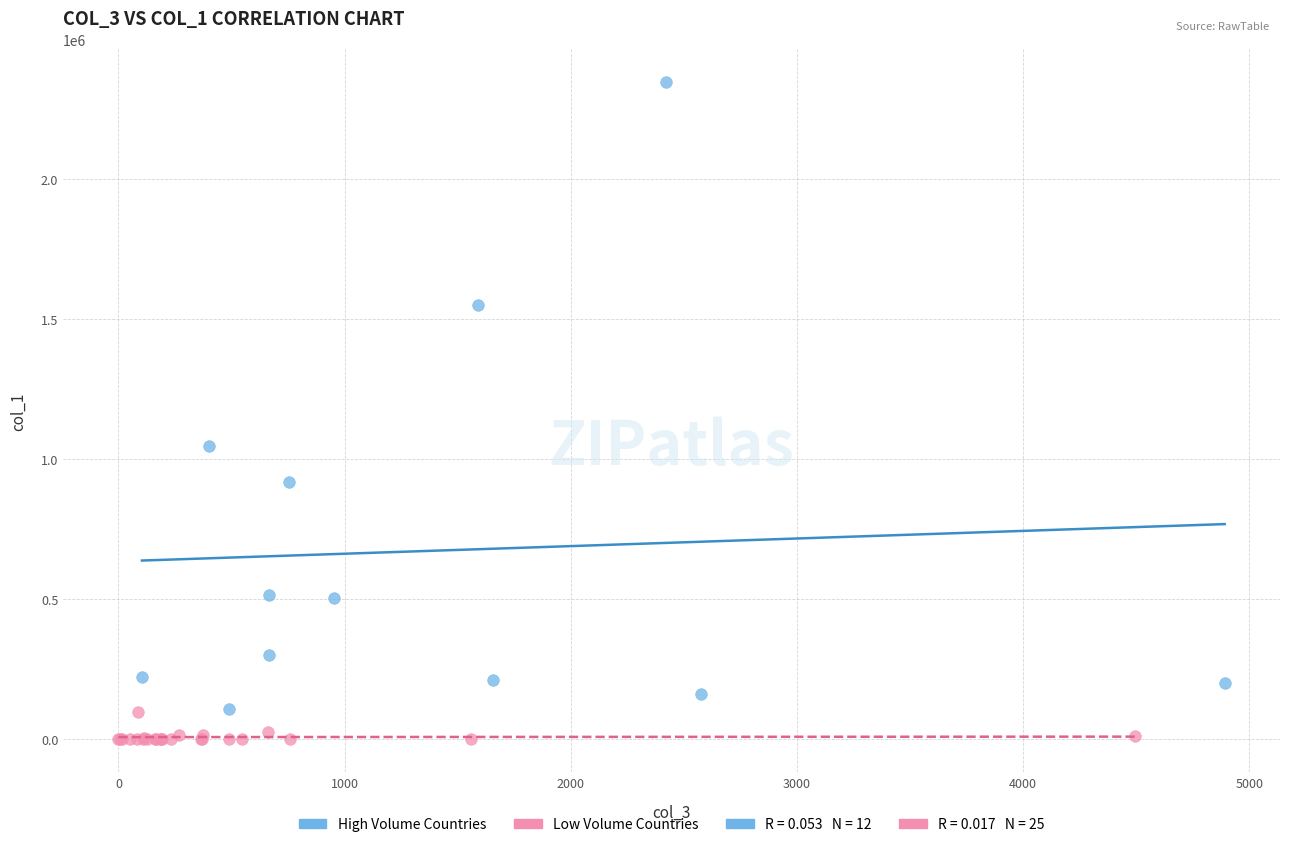

Which series has the widest spread of Y values?

High Volume Countries